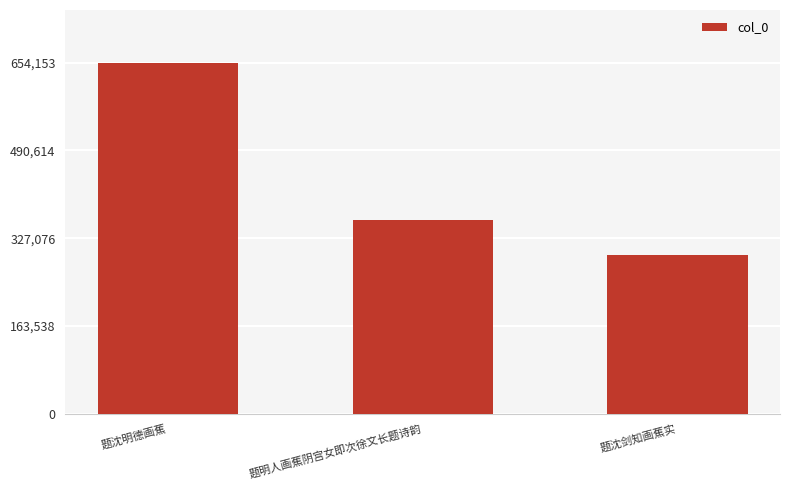

How many bars are there in total?

3